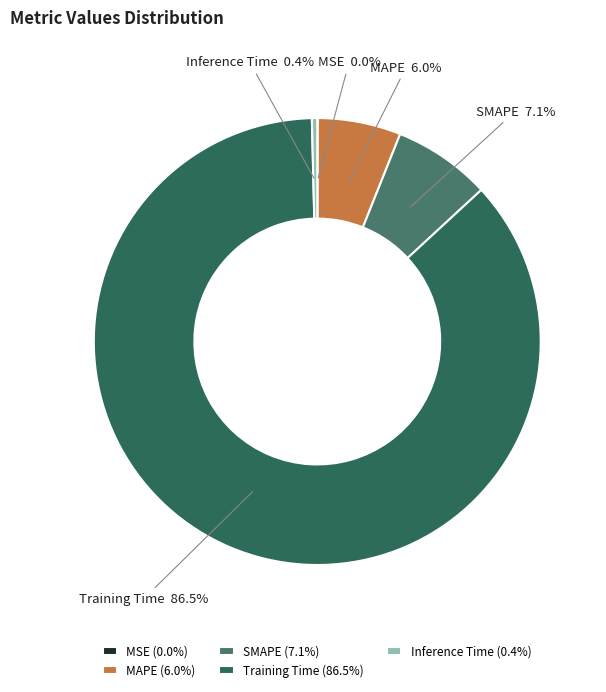

Is there a majority slice in this chart?

Yes